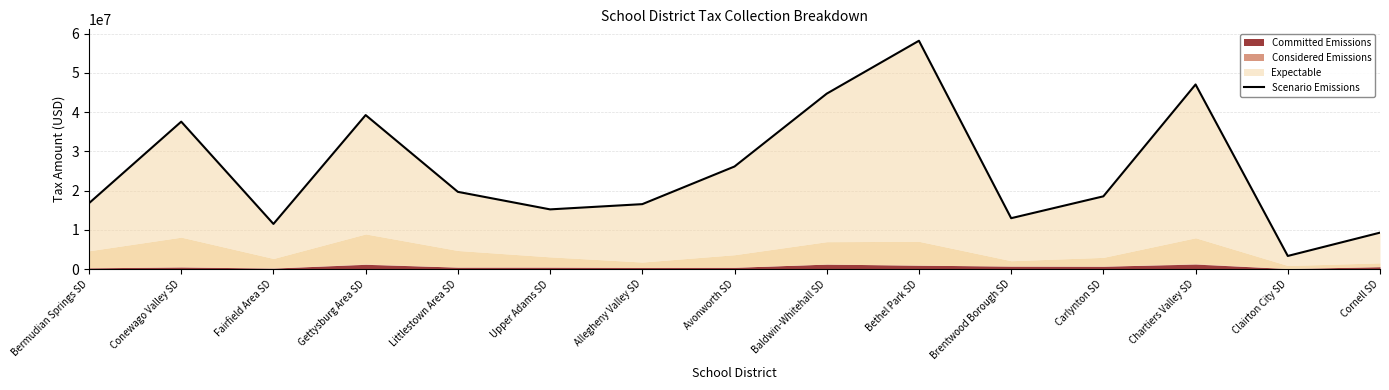

Where is the first local minimum?

Fairfield Area SD